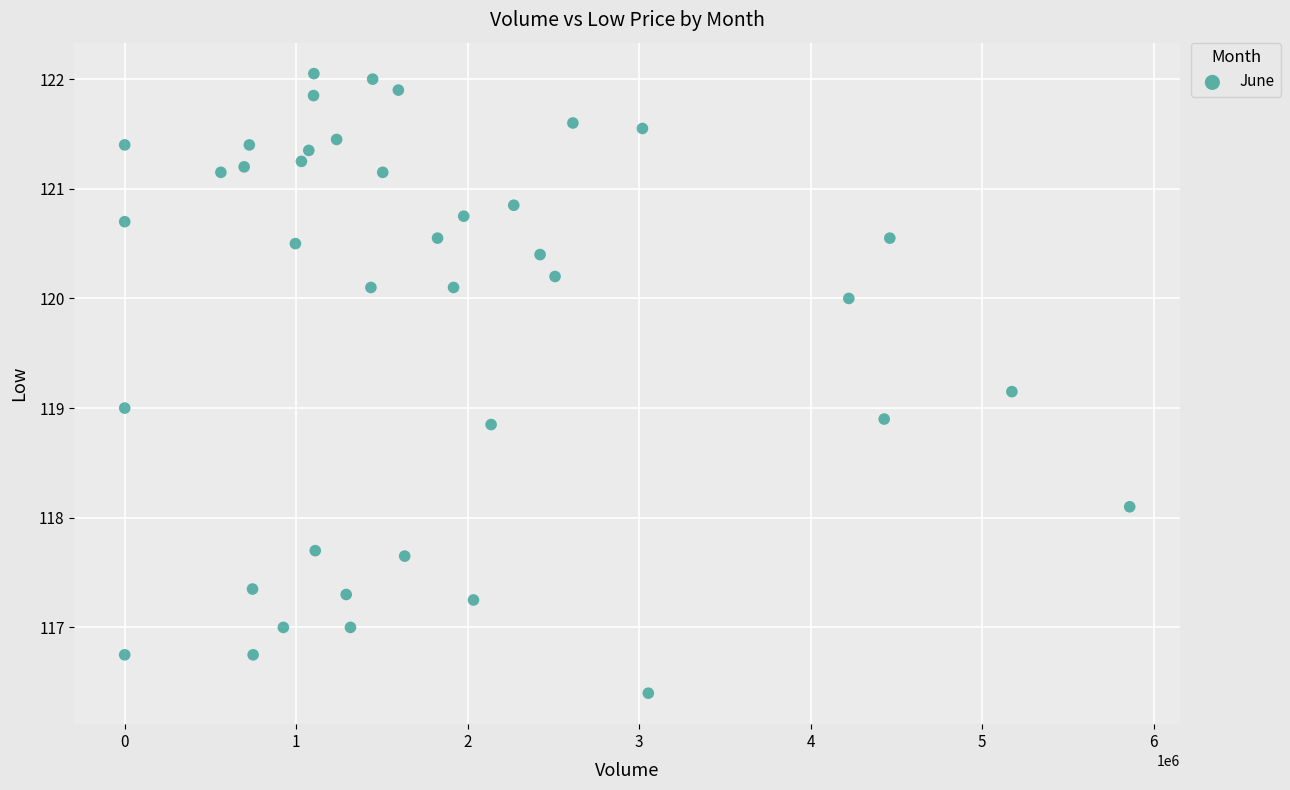

What is the range of Y values (max minus min)?

5.7